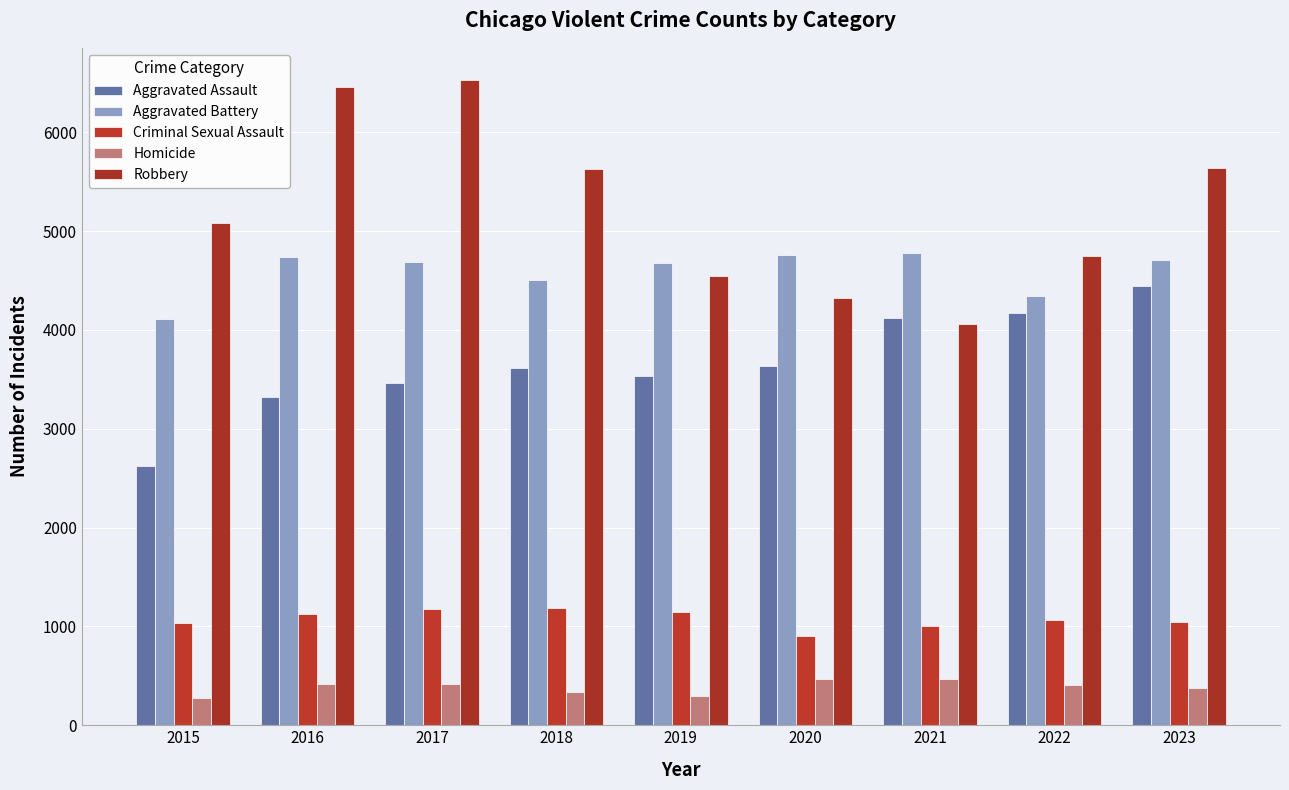

What is the average value of the Criminal Sexual Assault series?

1077